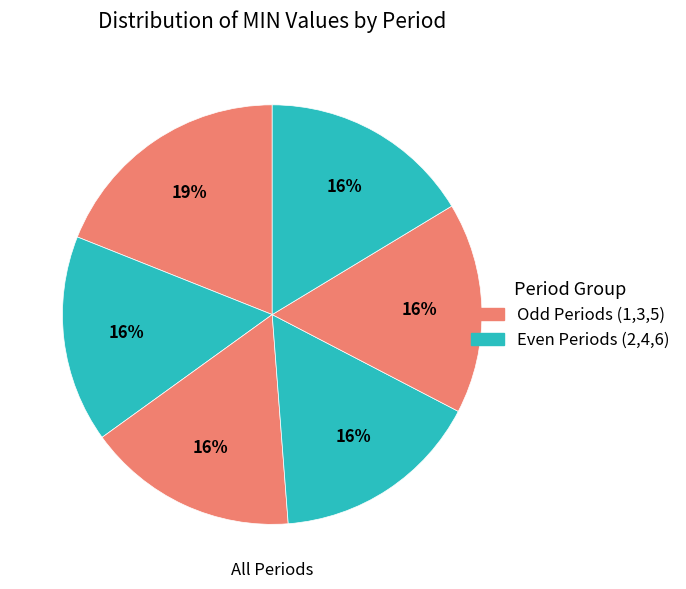

Count the number of slices in the pie.

6